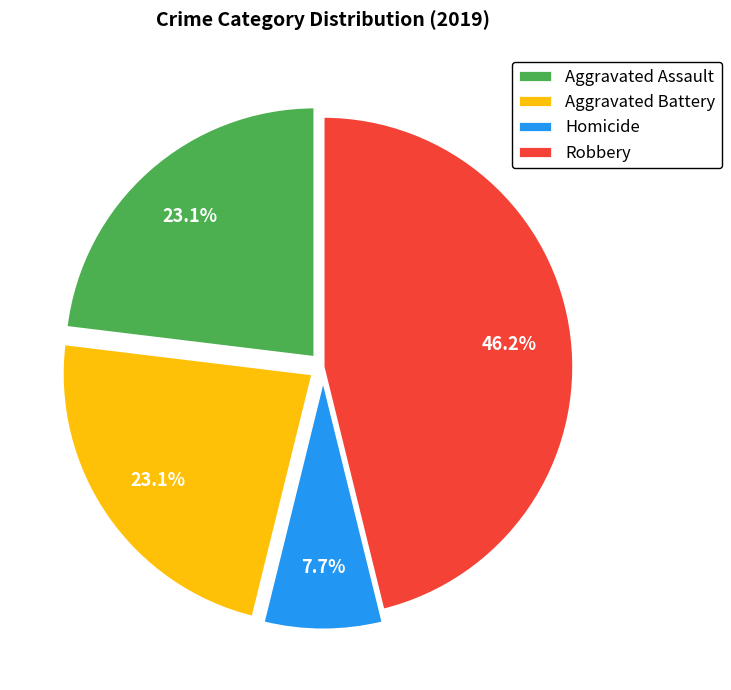

To the nearest percent, what is the average slice percentage?

25%